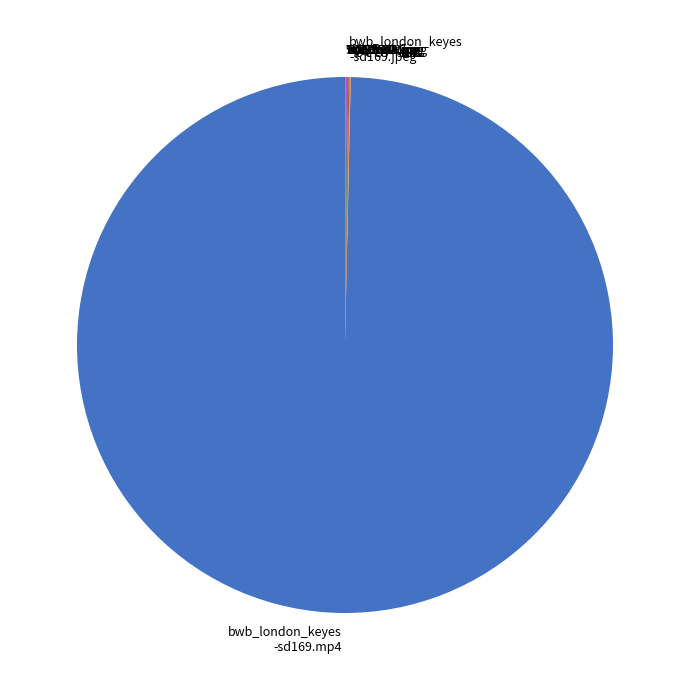

Which slice is the largest?

bwb_london_keyes -sd169.mp4